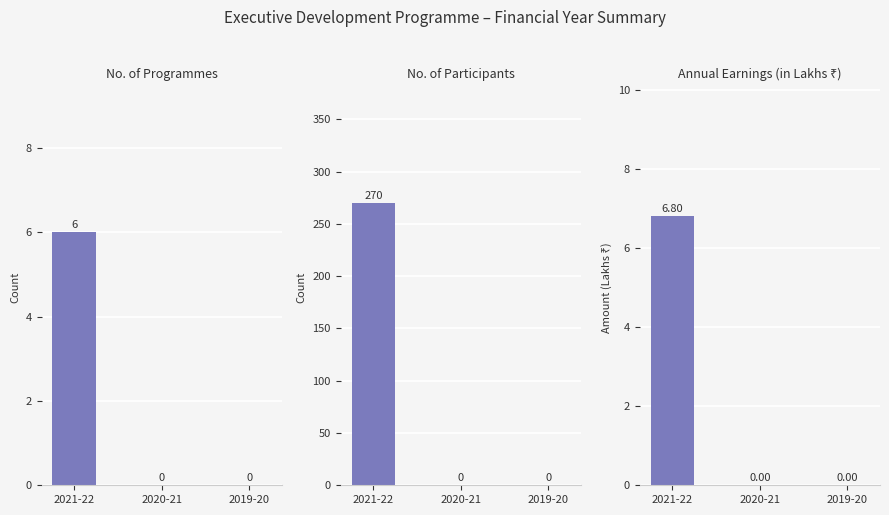

Rank the series by their maximum value, from highest to lowest.

Total no. of Participants, Total Annual Earnings (Amount in Rupees), Total no. of Executive Development Programmes